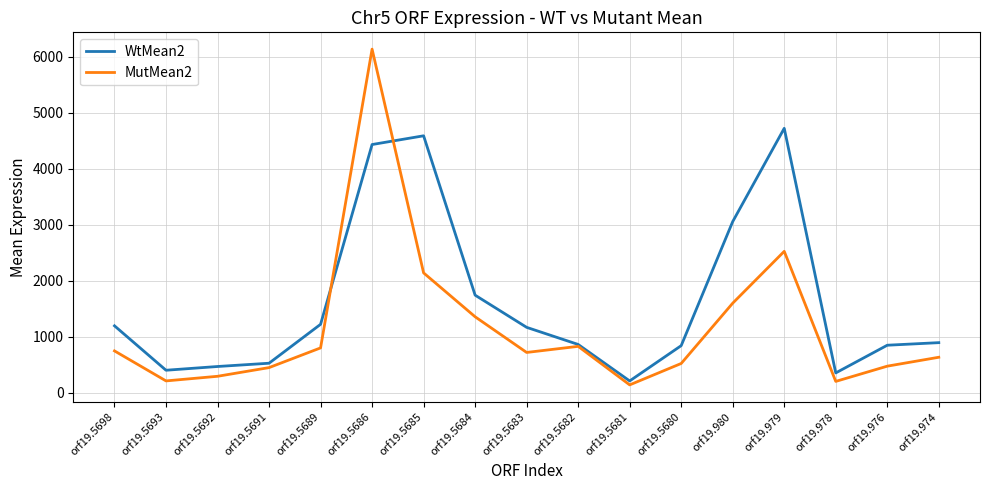

Which series has the widest spread of values?

MutMean2